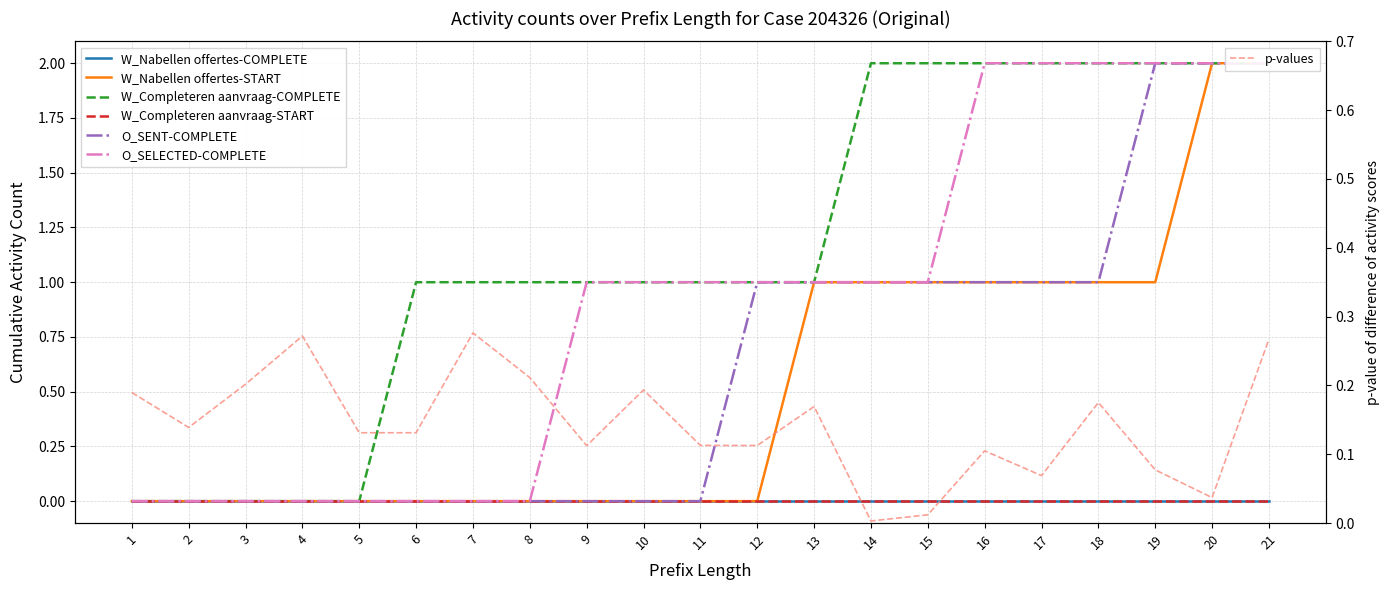

How many values in the O_SENT-COMPLETE series exceed 0?

10